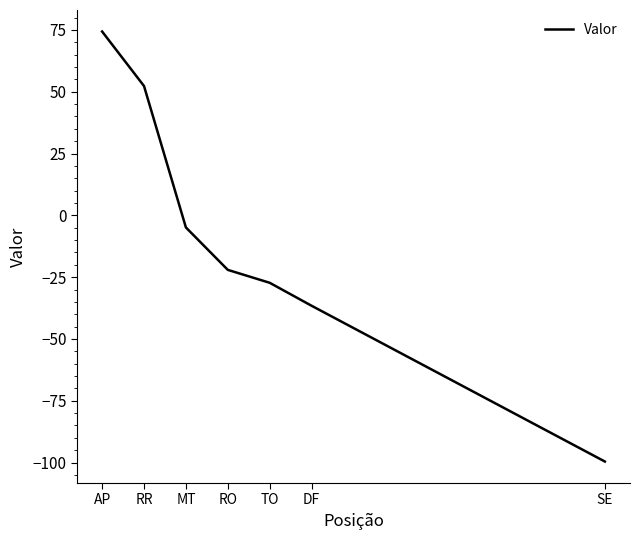

Reading left to right, extract all data points from this chart.

74.4	52.3	-4.9	-22.1	-27.3	-36.6	-99.6